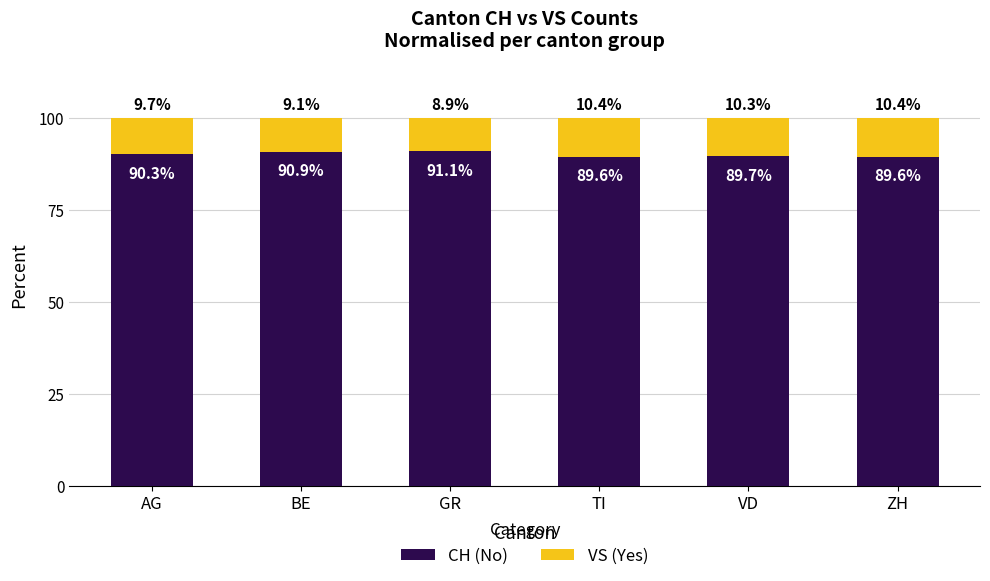

What is the sum of the CH (No) values at ZH and AG?

179.9